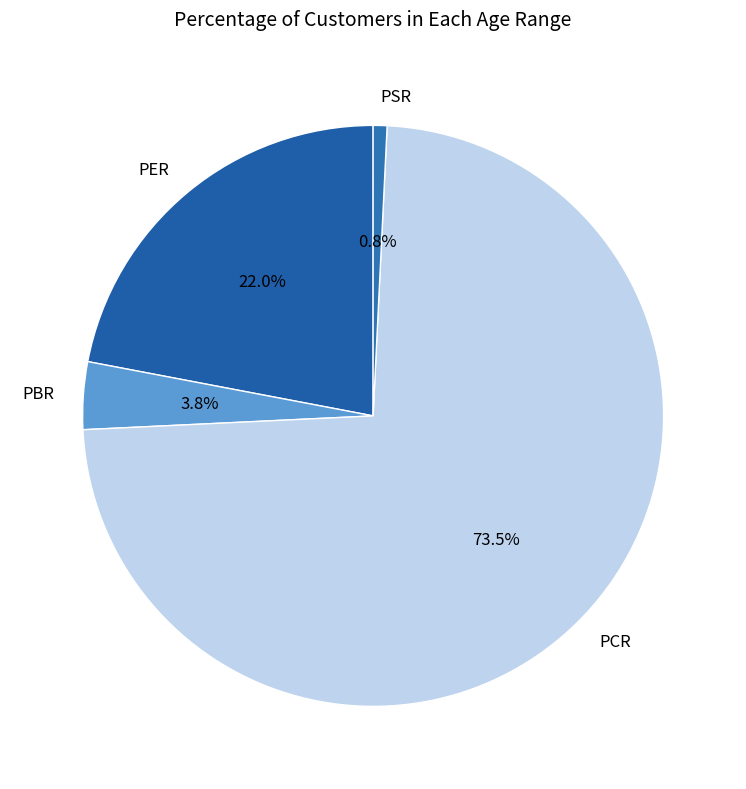

Between PSR and PER, which is larger?

PER